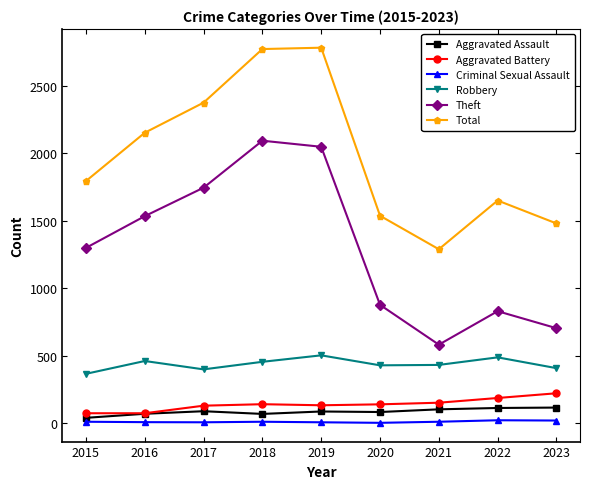

What is the lowest value of the Aggravated Battery series?

74